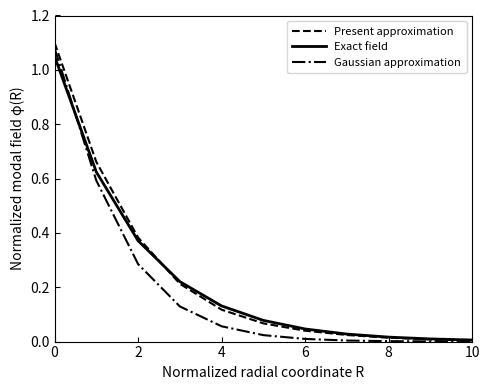

True or false: Exact field has more than 1 interior local peaks.

False